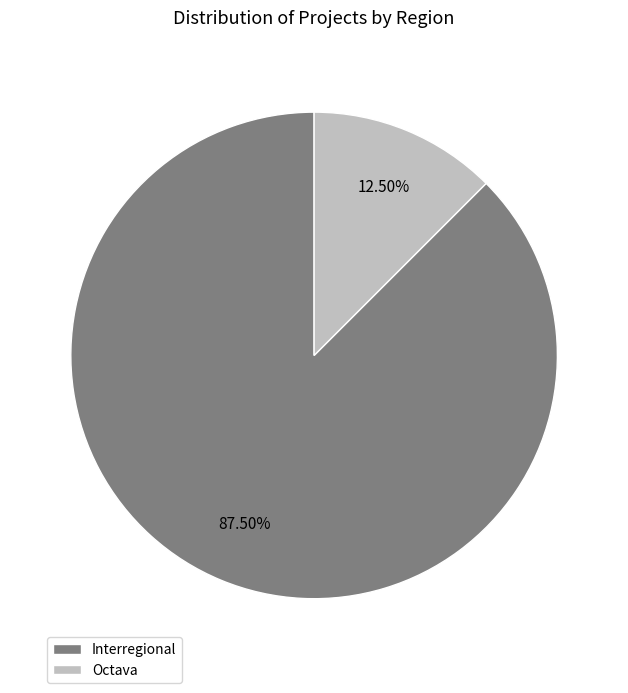

How many slices are in this pie chart?

2